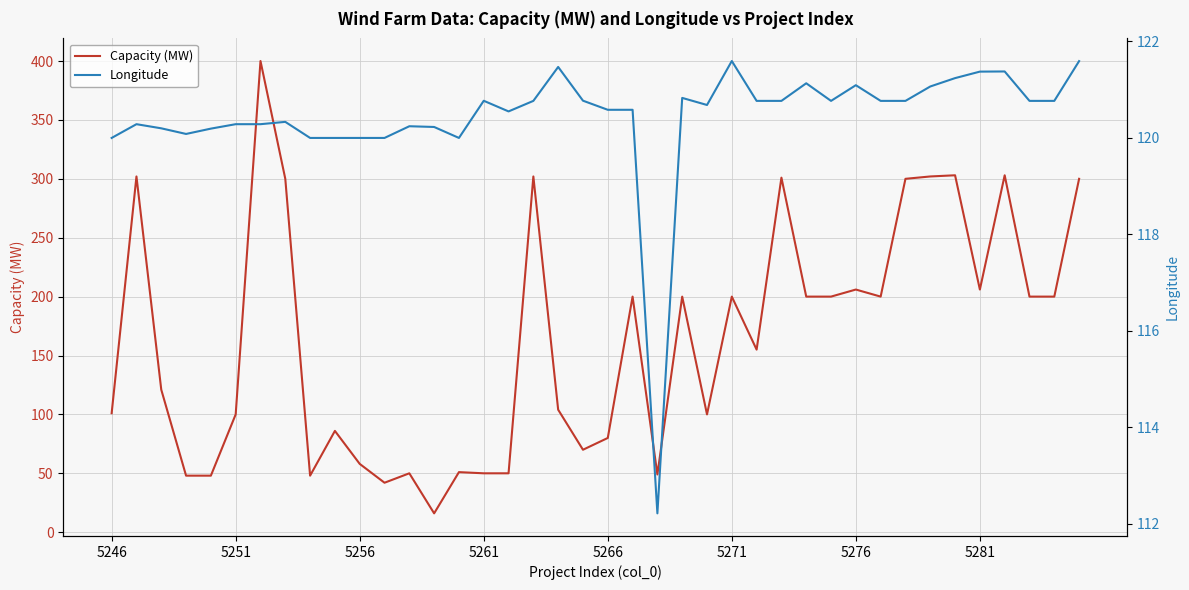

Which series has the largest range (max minus min)?

Capacity (MW)